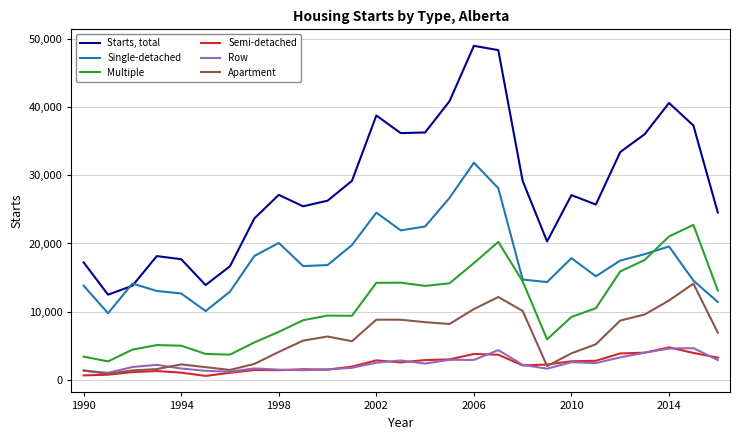

True or false: Starts, total and Multiple cross at least once.

False